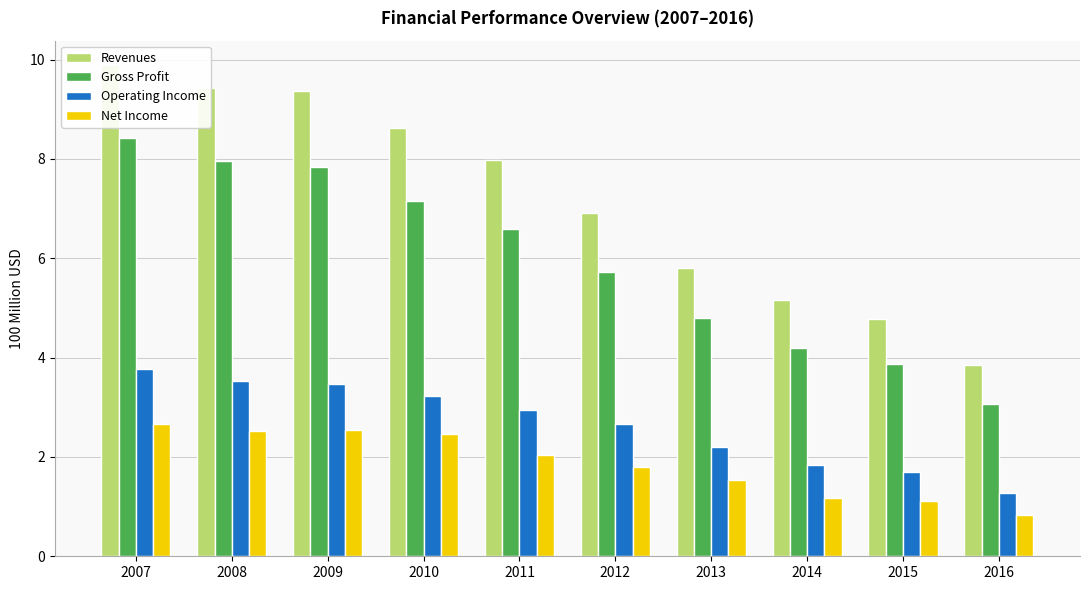

What is the minimum value for Revenues?

3.9